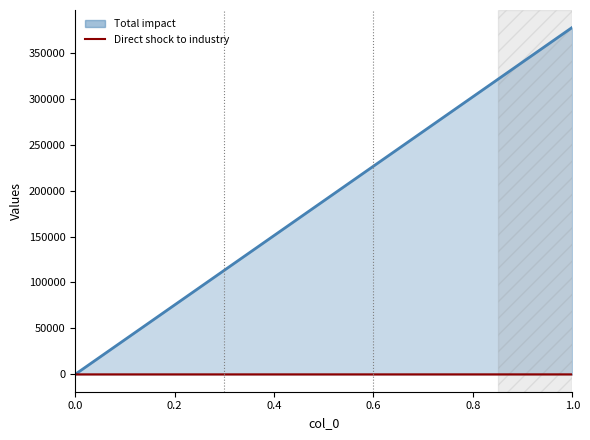

What is the value of the 2nd point from the left?

15.6